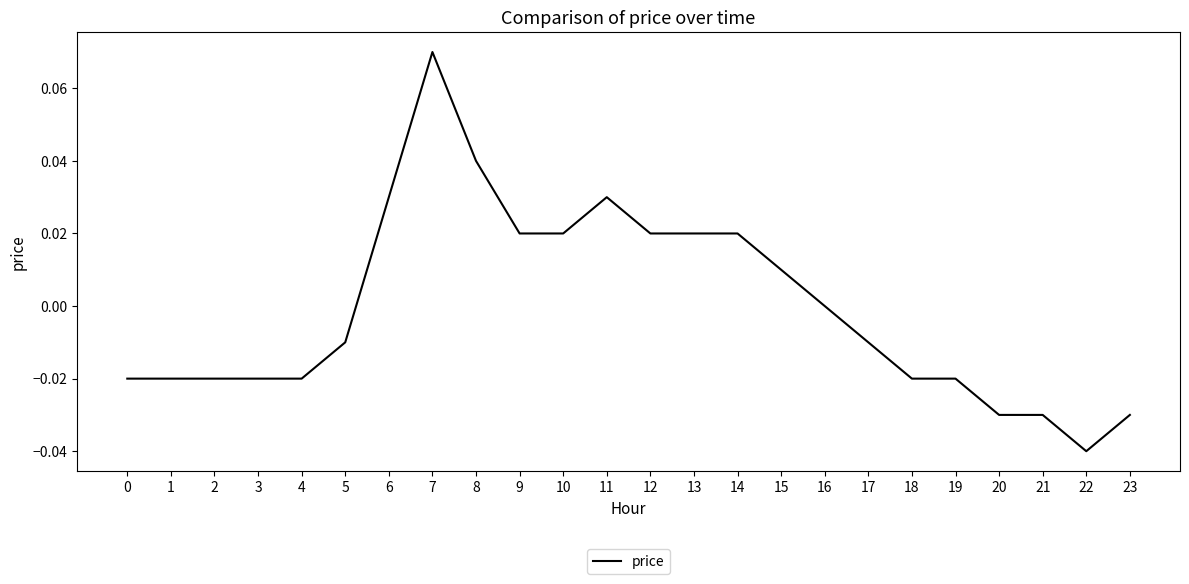

At which category does the chart reach its minimum across all series?

22